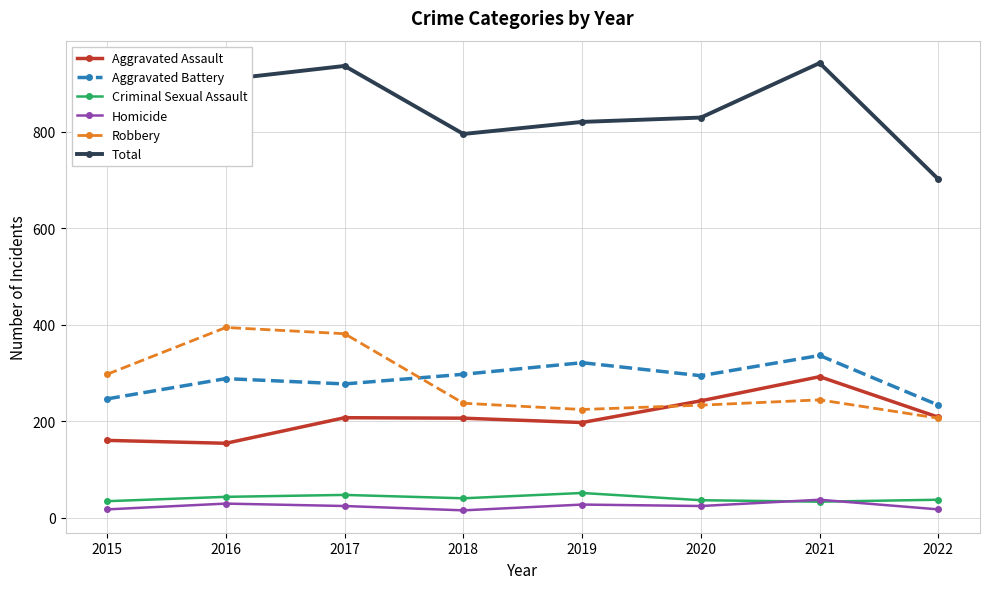

True or false: Robbery and Homicide cross at least once.

False